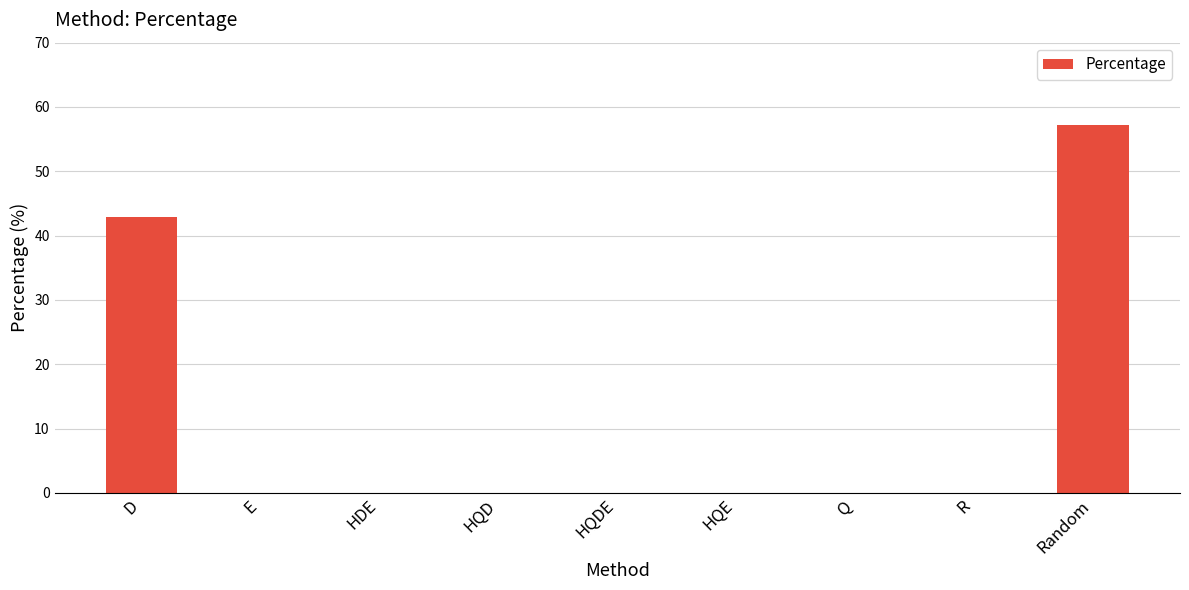

At which category does the chart reach its peak across all series?

Random